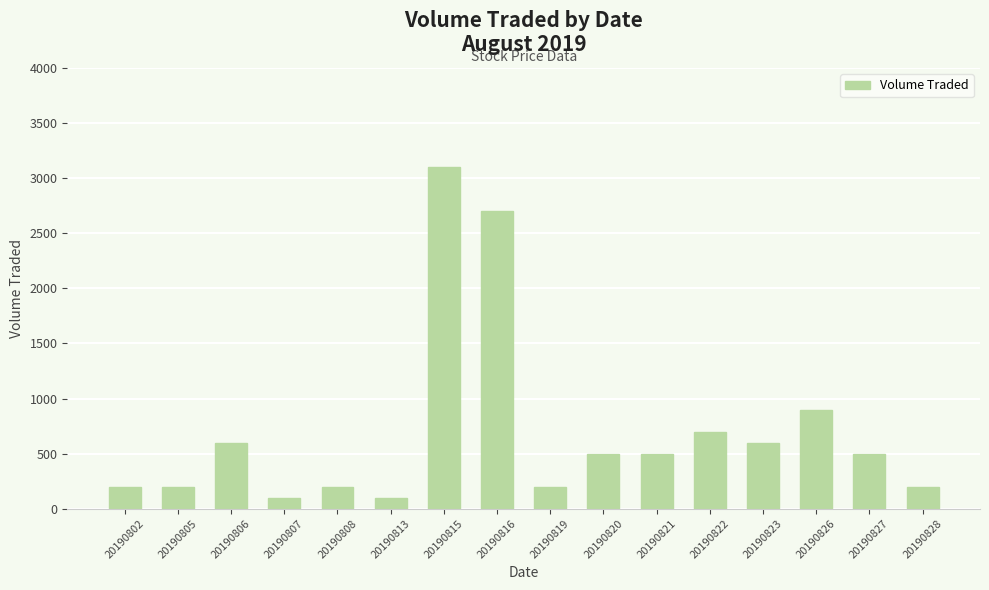

At which label is the value closest to 1600?

20190826